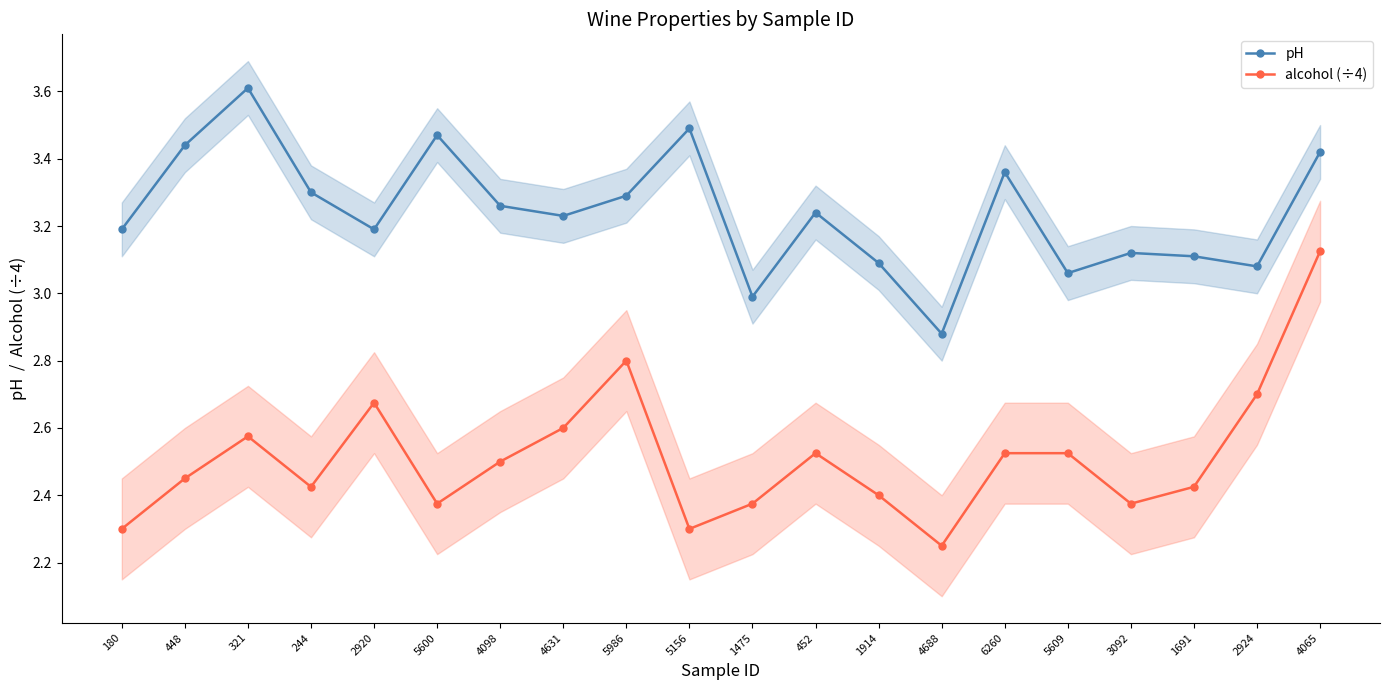

Rank the series by their average value, from lowest to highest.

alcohol (÷4), pH